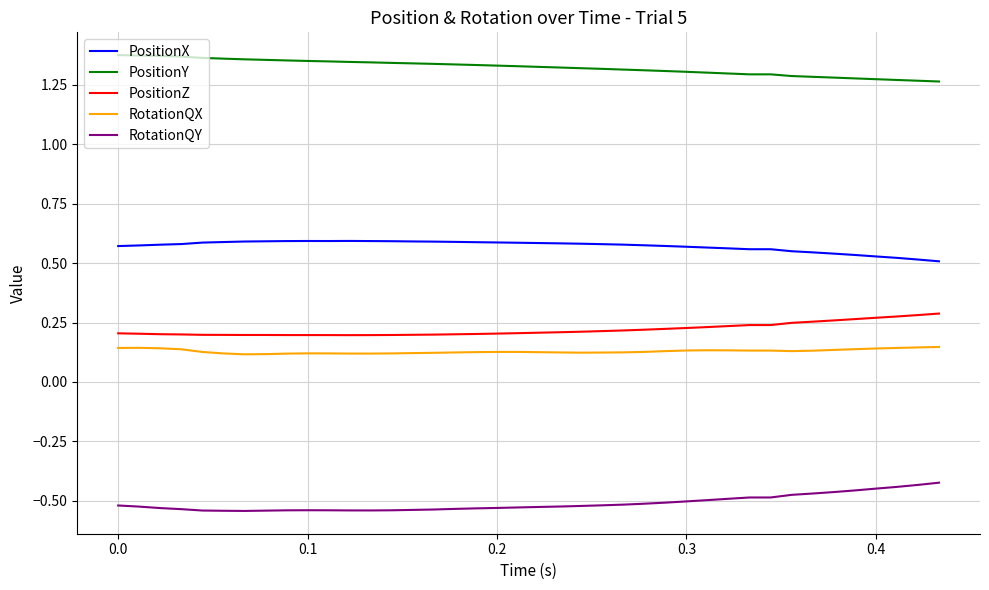

True or false: PositionY and PositionX intersect in this chart.

False